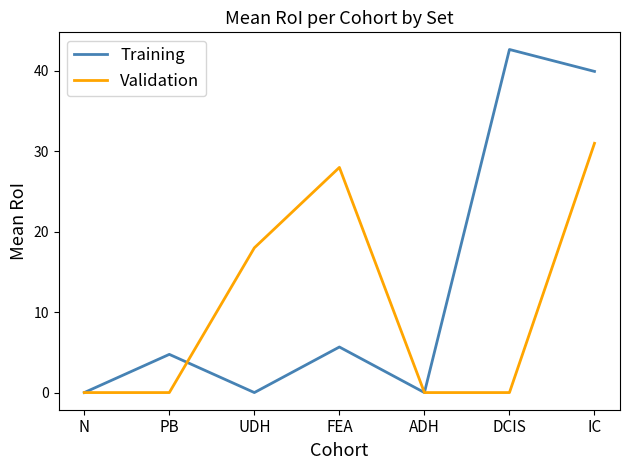

What are all the series names shown in the legend?

Training, Validation